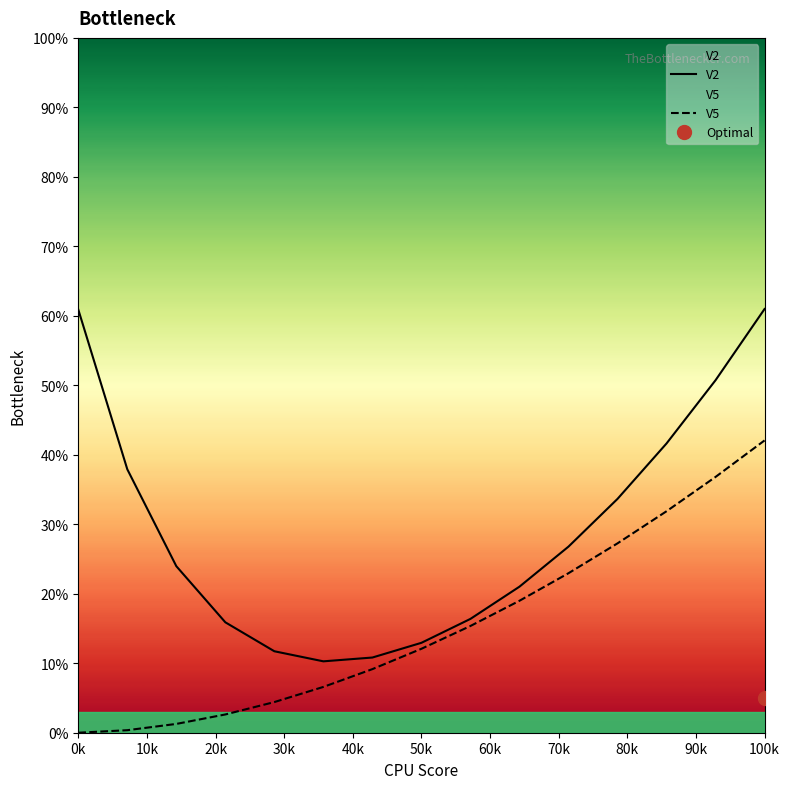

What are all the series names shown in the legend?

V2, V5